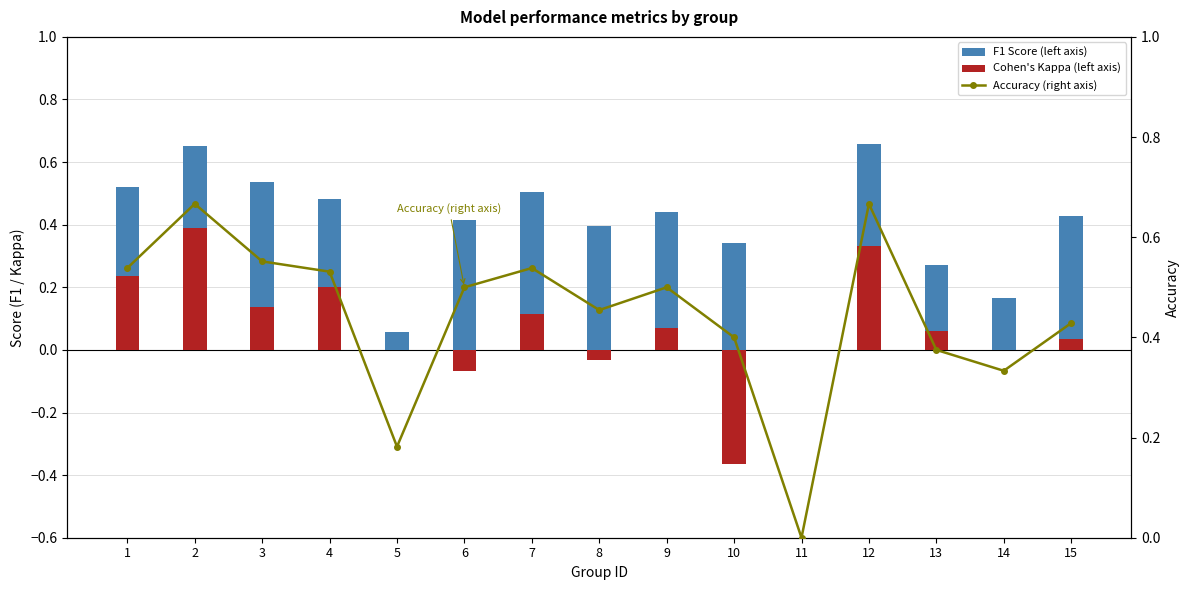

Is it true that Accuracy (right axis) equals 0.2 at 5?

False